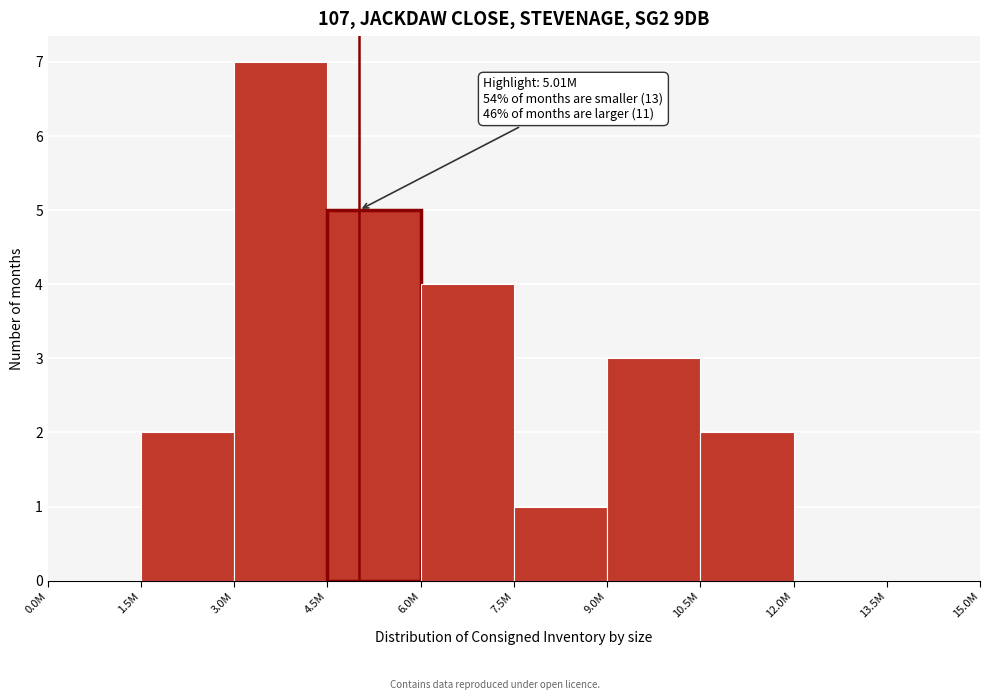

Reading left to right, extract all data points from this chart.

0.0M=0	1.5M=2	3.0M=7	4.5M=5	6.0M=4	7.5M=1	9.0M=3	10.5M=2	12.0M=0	13.5M=0